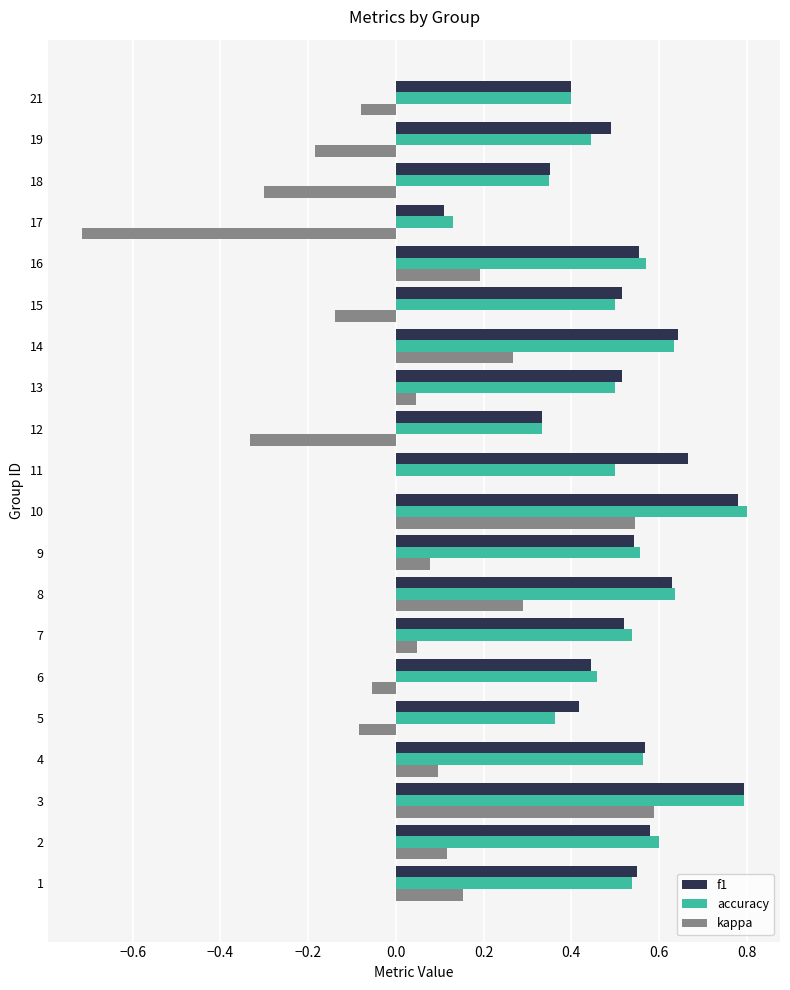

The value of kappa at 18 is -0.5. True or false?

False